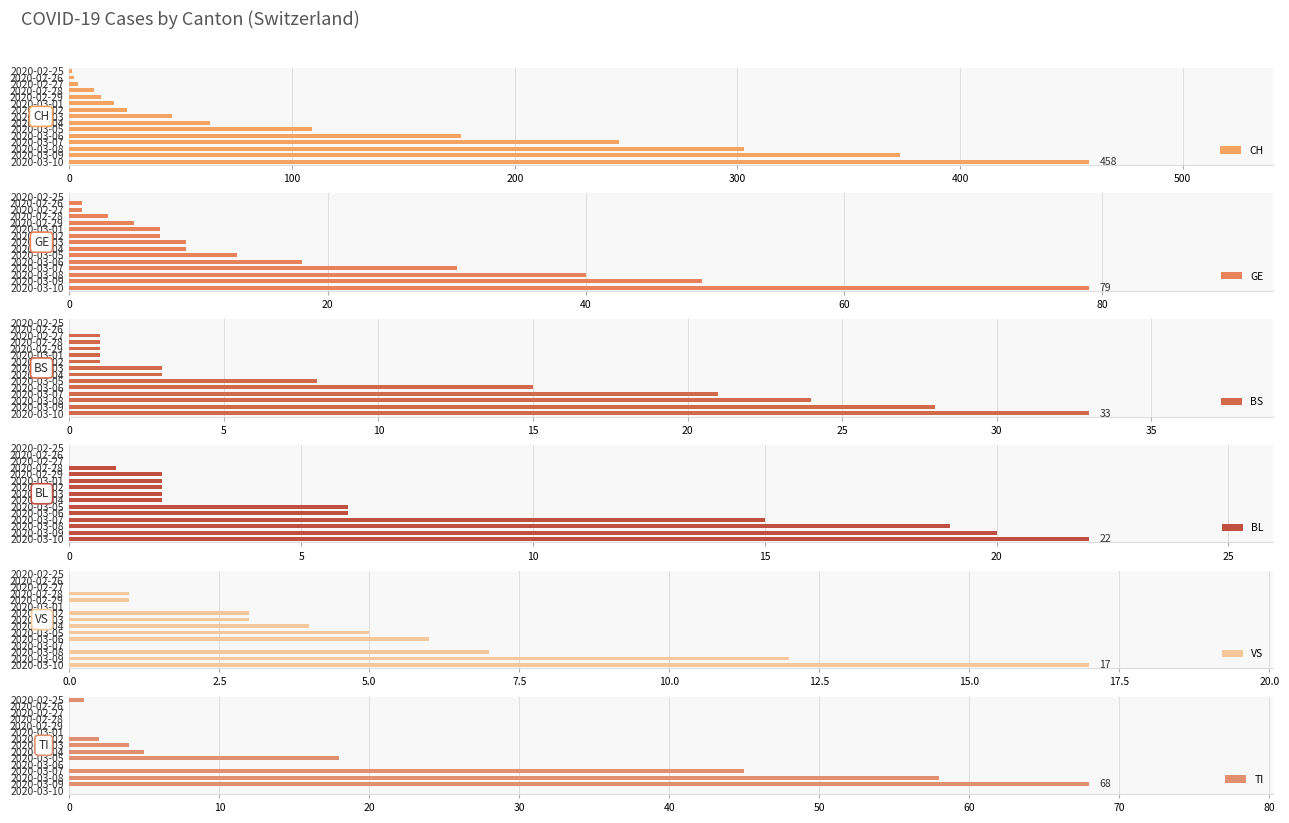

Where is BL nearest to the value 11?

2020-03-07